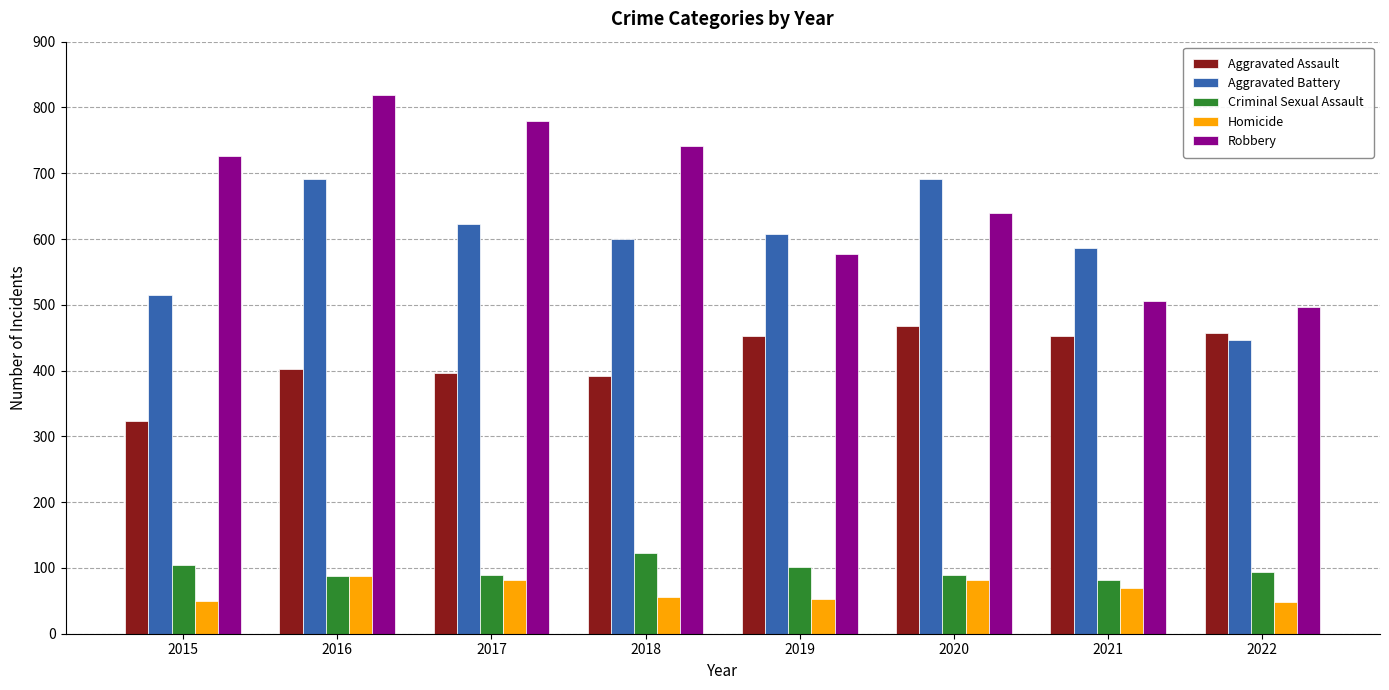

Is the value of Criminal Sexual Assault at 2016 greater than the value of Robbery at 2017?

No